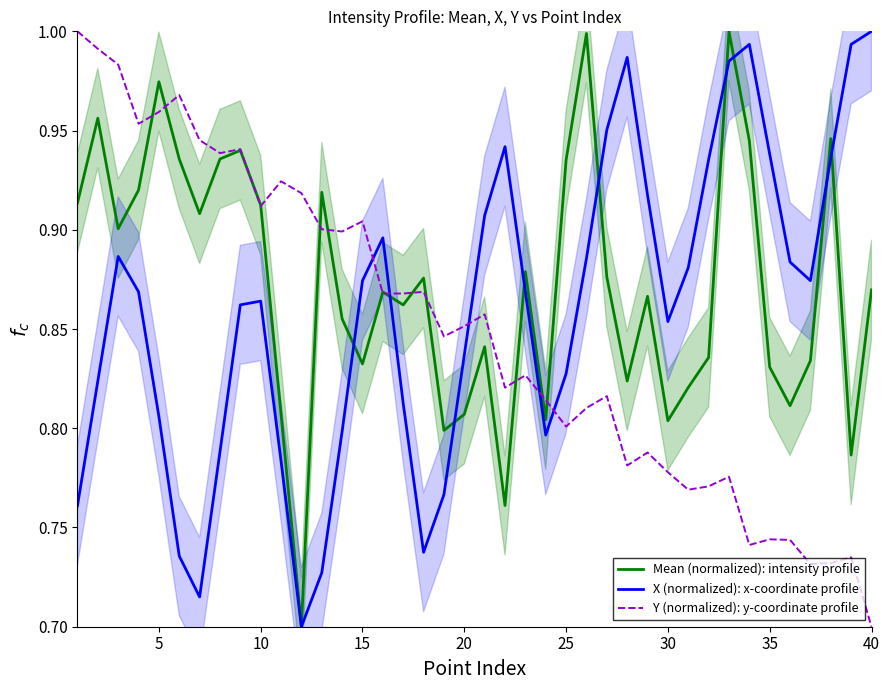

At which label is Y (normalized): y-coordinate profile closest to 0?

40